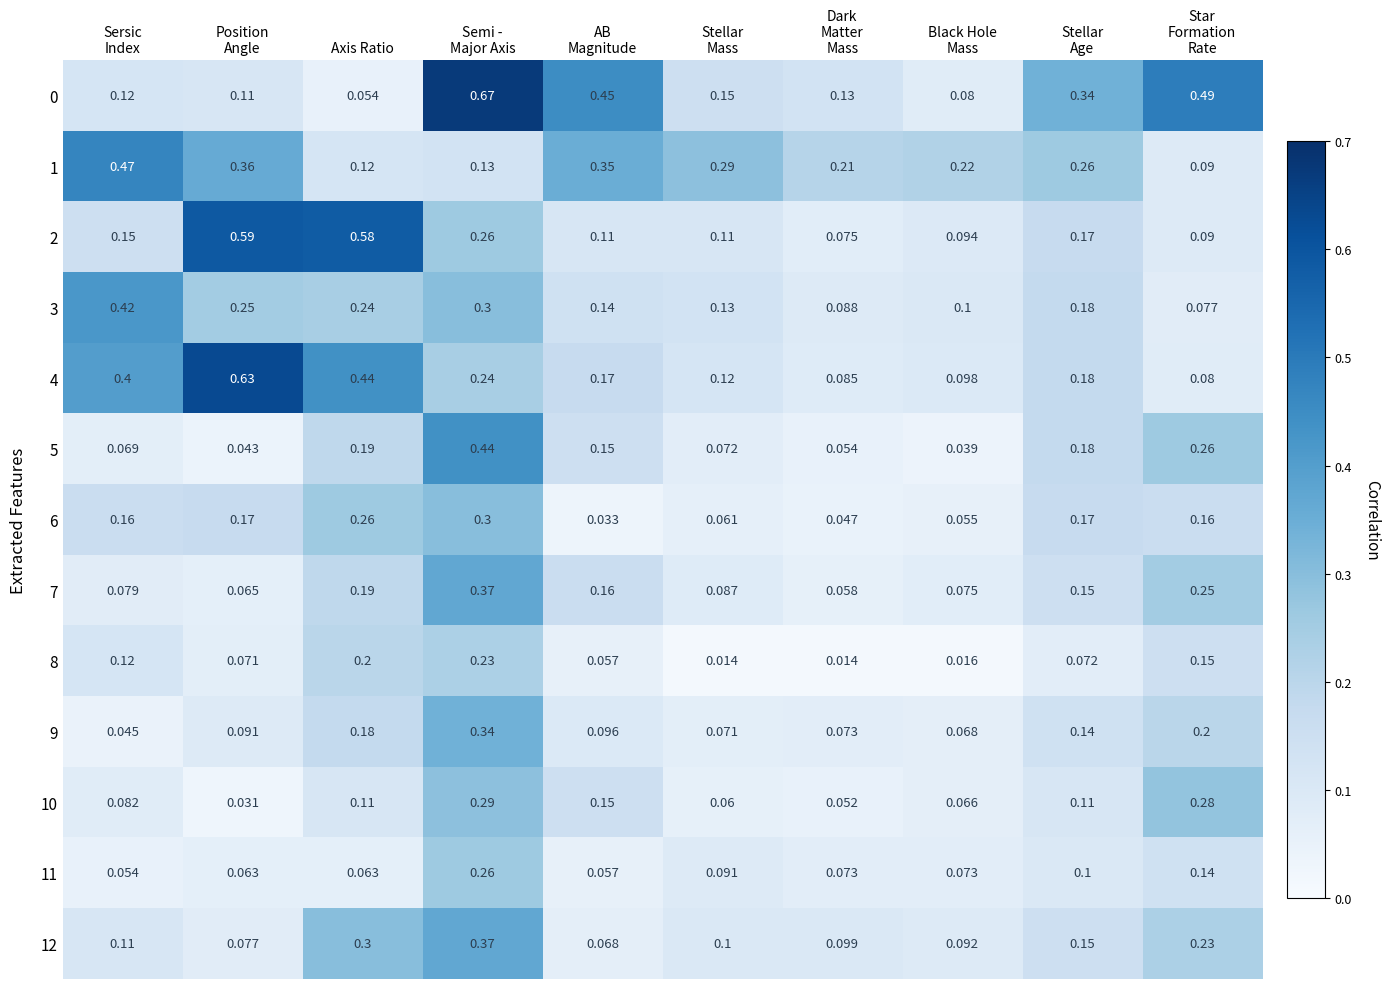

Count the number of data series in this chart.

13